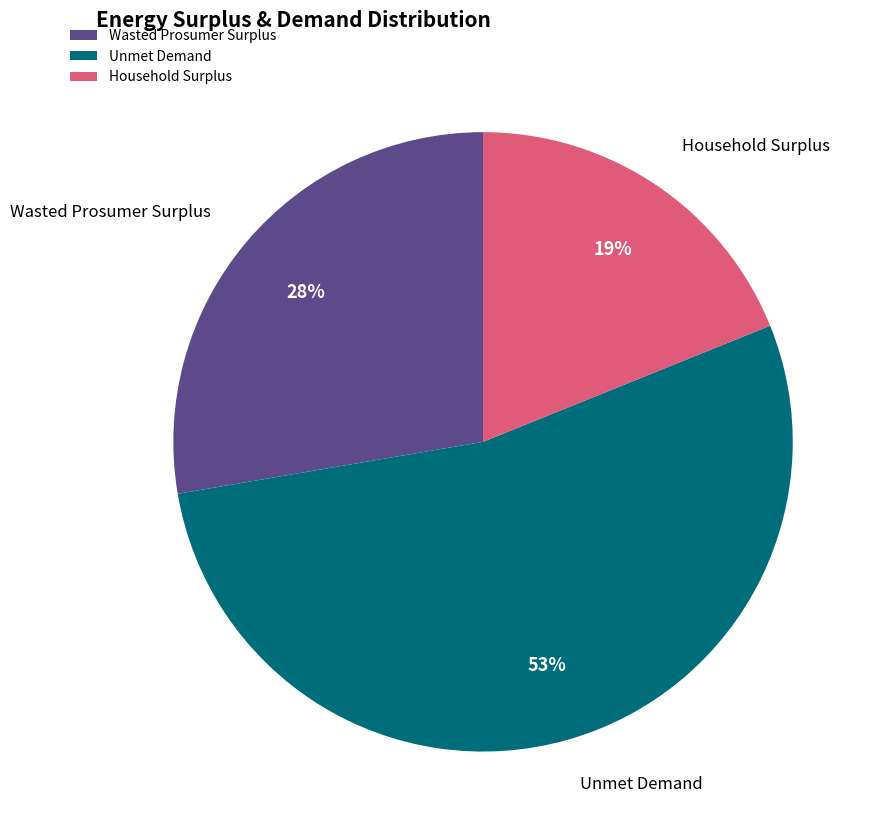

Which slice is the smallest?

Household Surplus